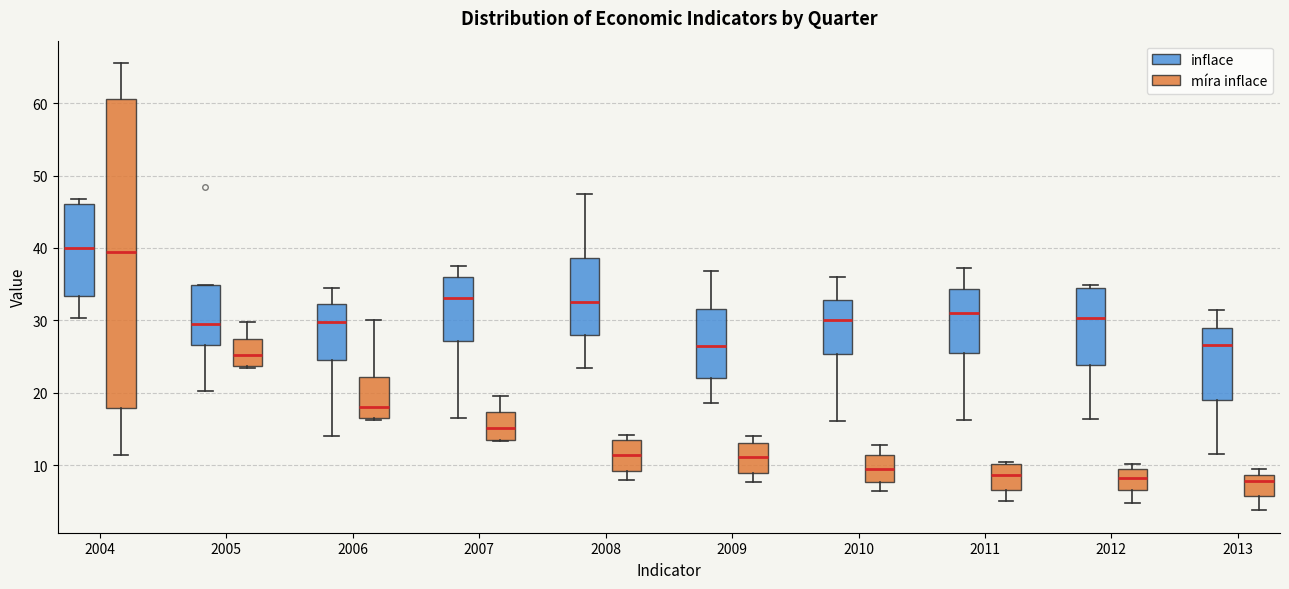

Where is the upper edge of the box for 2013 (inflace) on the y-axis? The values are not printed on the chart, so give them approximately, as read against the axis.

29